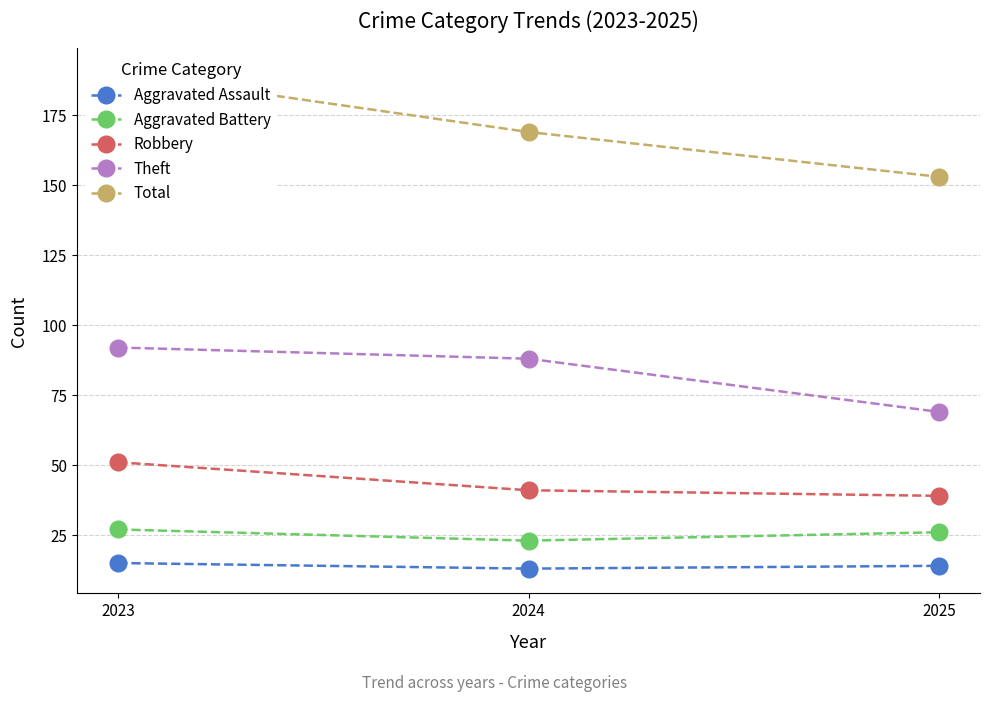

Reading right to left, list all the values displayed in this chart.

Aggravated Assault: 14	13	15
Aggravated Battery: 26	23	27
Robbery: 39	41	51
Theft: 69	88	92
Total: 153	169	190